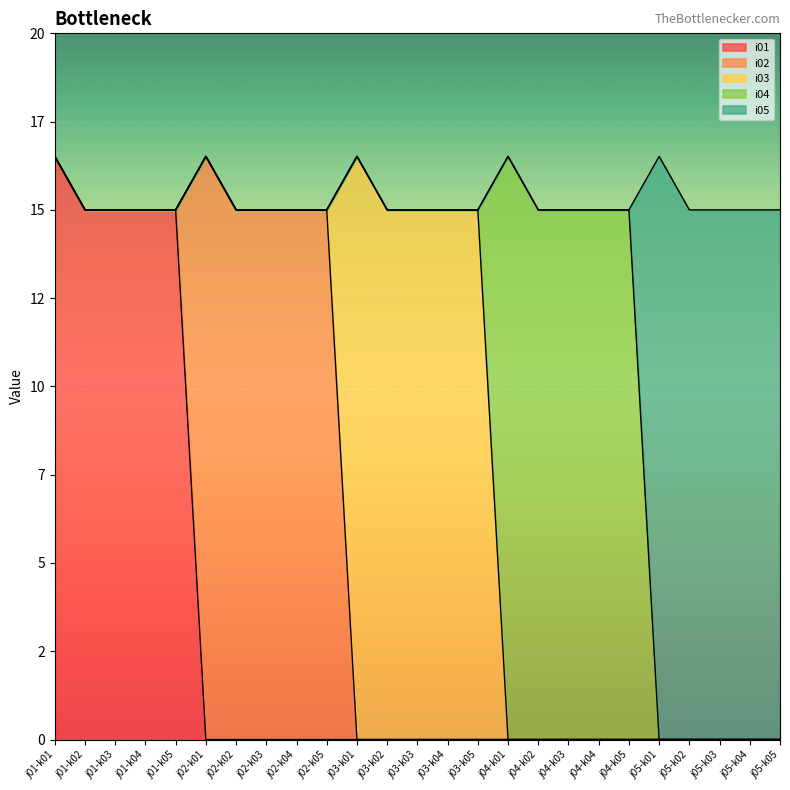

True or false: i01 has more than 1 points higher than both neighbors.

False